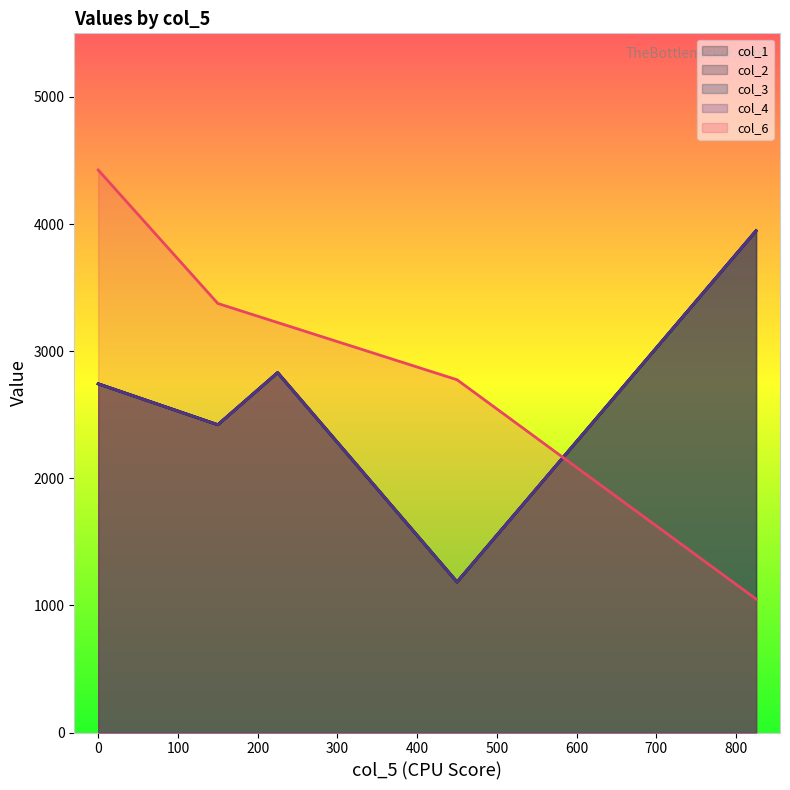

After their last crossing, which series has the higher values: col_4 or col_6?

col_4